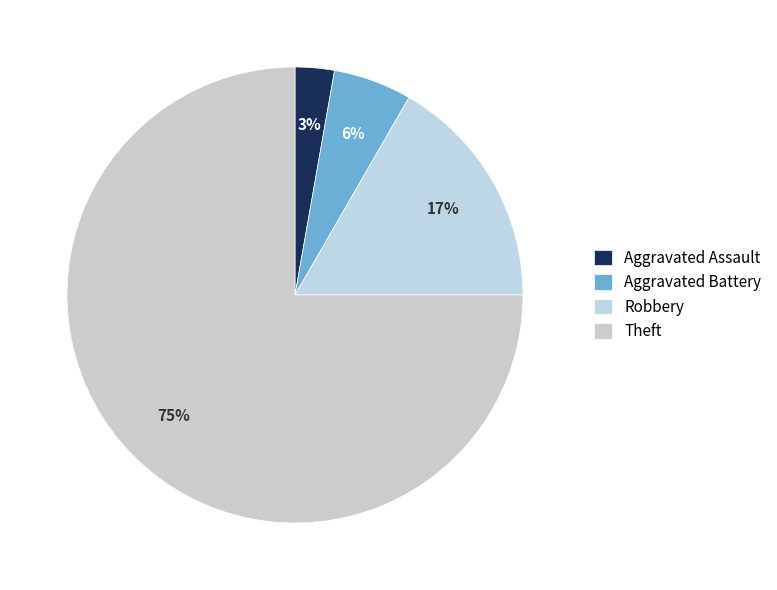

Is the sum of Robbery and Aggravated Battery greater than half?

No